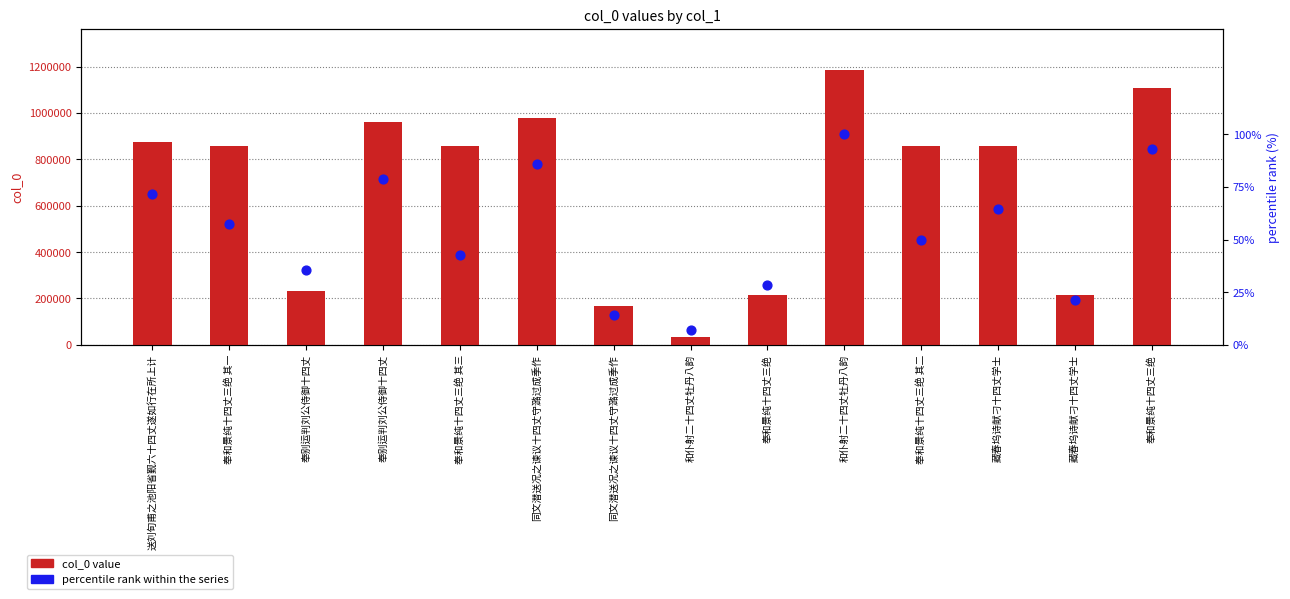

At which category is the sum across all series the highest?

和仆射二十四丈牡丹八韵